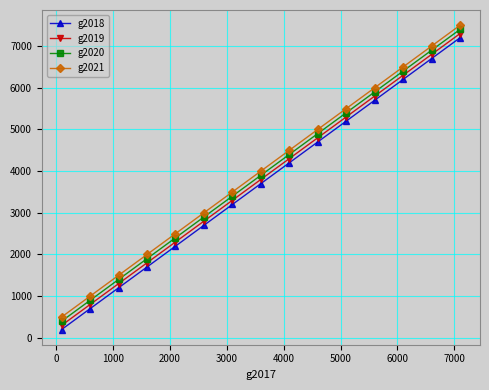

True or false: g2019 has more than 1 points higher than both neighbors.

False